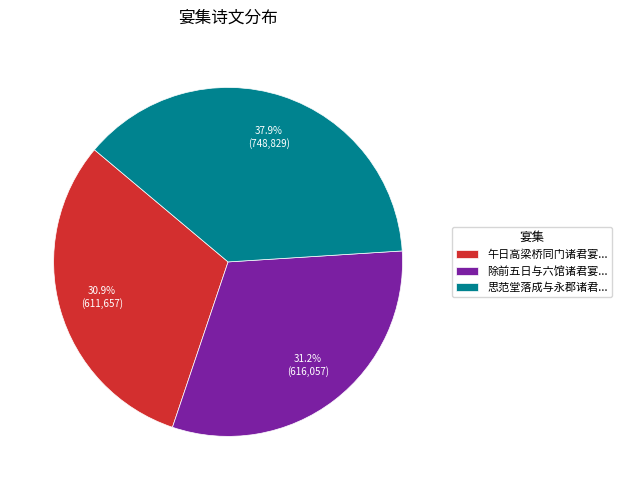

How much of the chart is everything except 除前五日与六馆诸君宴...?

68.8%